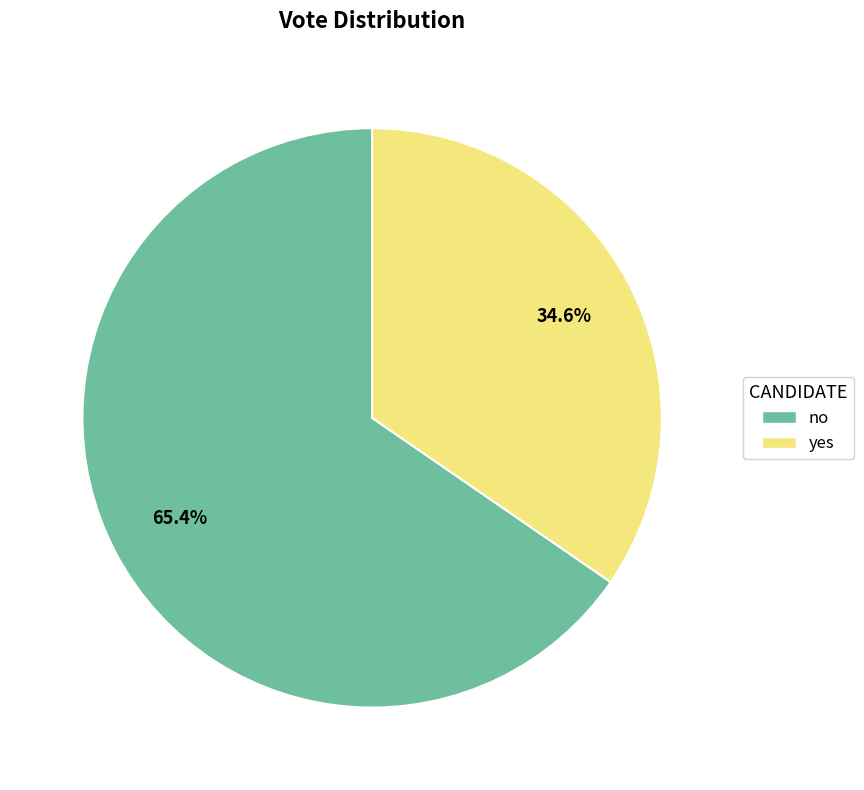

Rank the categories by value from lowest to highest.

yes, no